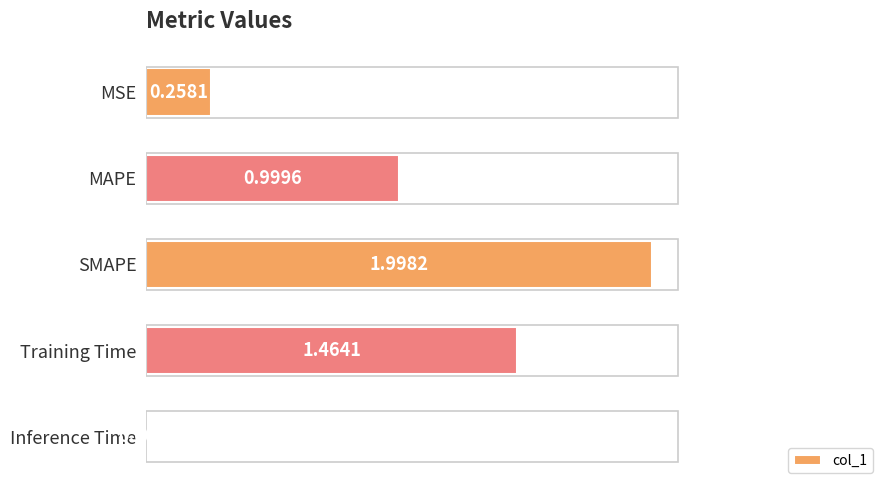

What is the sum of all values?

4.7